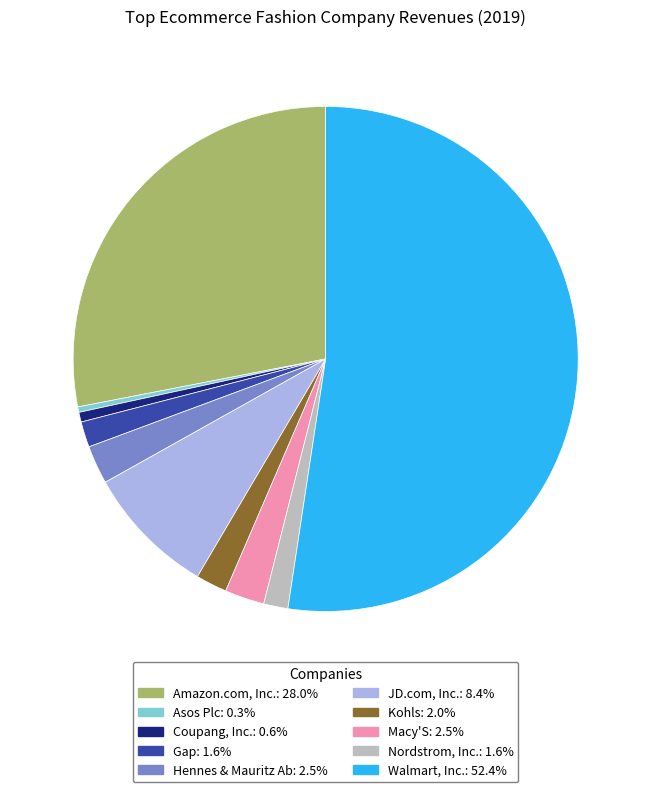

Is JD.com, Inc. the majority of the pie?

No